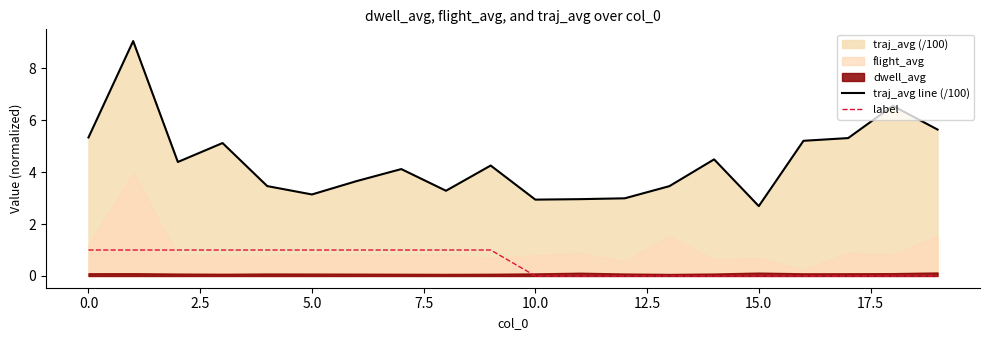

Is it true that traj_avg line (/100) equals 2.9 at 10.0?

True